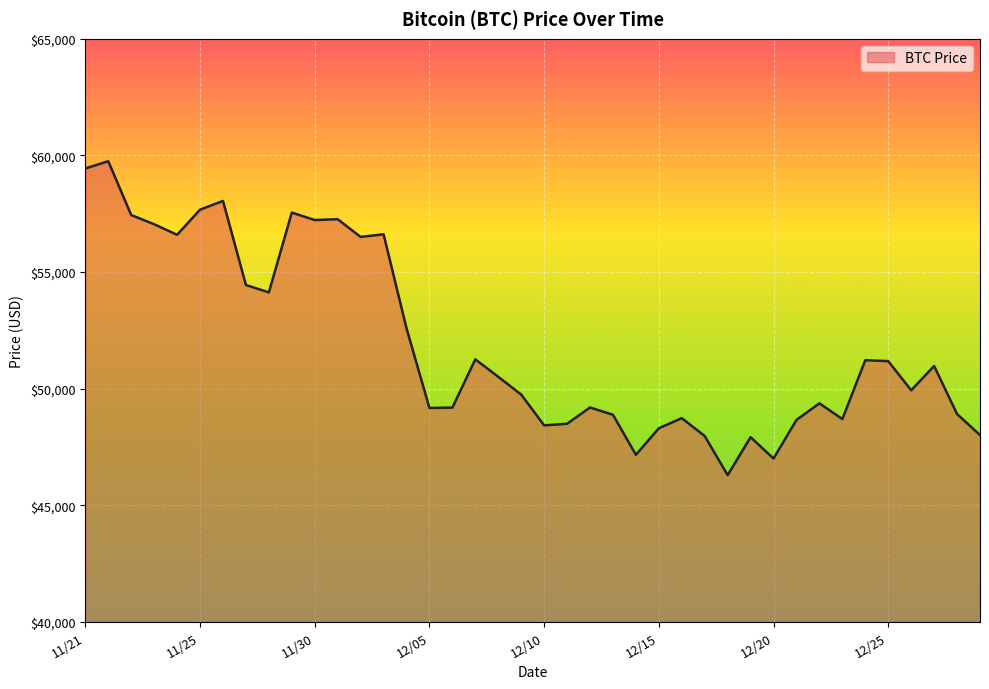

What is the greatest value displayed?

59749